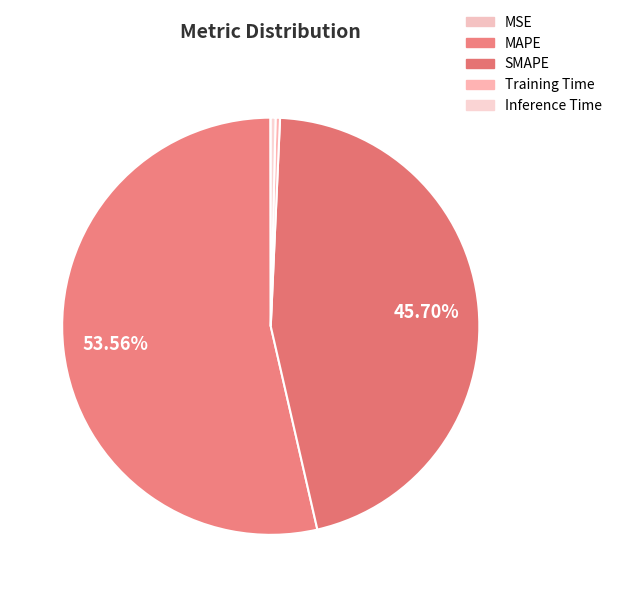

Is there a majority slice in this chart?

Yes